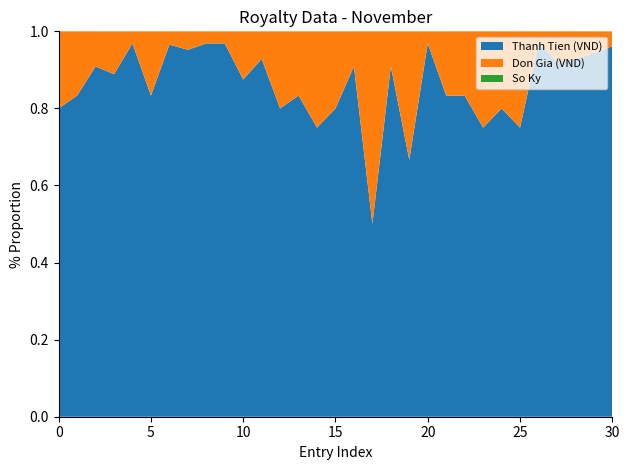

Reading right to left, transcribe all the data shown in this chart.

Thanh Tien: 25=75000	17=25500	13=39000	12=36000	31=44640	3=30000	4=120000	3=60000	5=150000	5=150000	31=372000	2=20000	10=300000	1=20000	10=240000	4=96000	3=60000	5=75000	4=60000	13=130000	7=420000	31=372000	31=155000	20=100000	28=420000	5=50000	31=155000	8=40000	10=50000	5=60000	4=48000
Don Gia: 25=3000	17=1500	13=3000	12=3000	31=1440	3=10000	4=30000	3=20000	5=30000	5=30000	31=12000	2=10000	10=30000	1=20000	10=24000	4=24000	3=20000	5=15000	4=15000	13=10000	7=60000	31=12000	31=5000	20=5000	28=15000	5=10000	31=5000	8=5000	10=5000	5=12000	4=12000
So Ky: 25=25	17=17	13=13	12=12	31=31	3=3	4=4	3=3	5=5	5=5	31=31	2=2	10=10	1=1	10=10	4=4	3=3	5=5	4=4	13=13	7=7	31=31	31=31	20=20	28=28	5=5	31=31	8=8	10=10	5=5	4=4